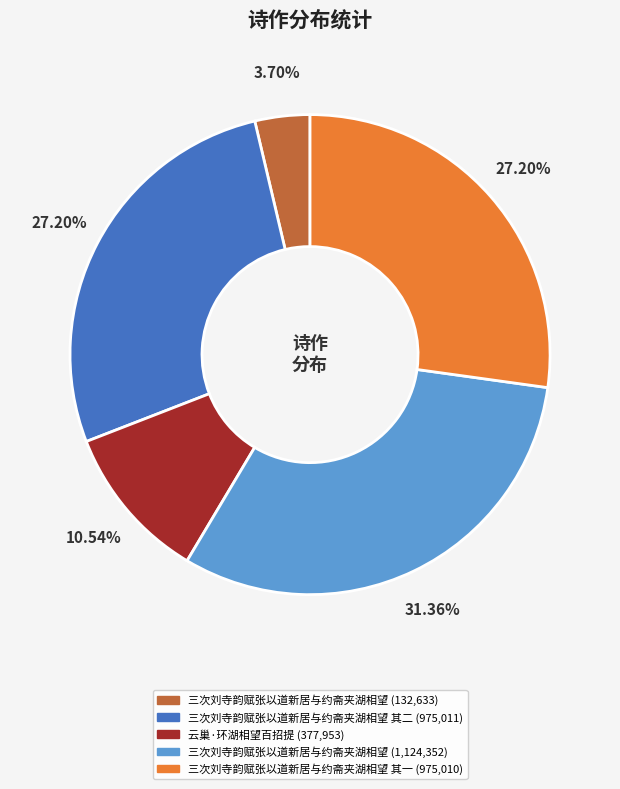

Does any single category account for the majority?

No